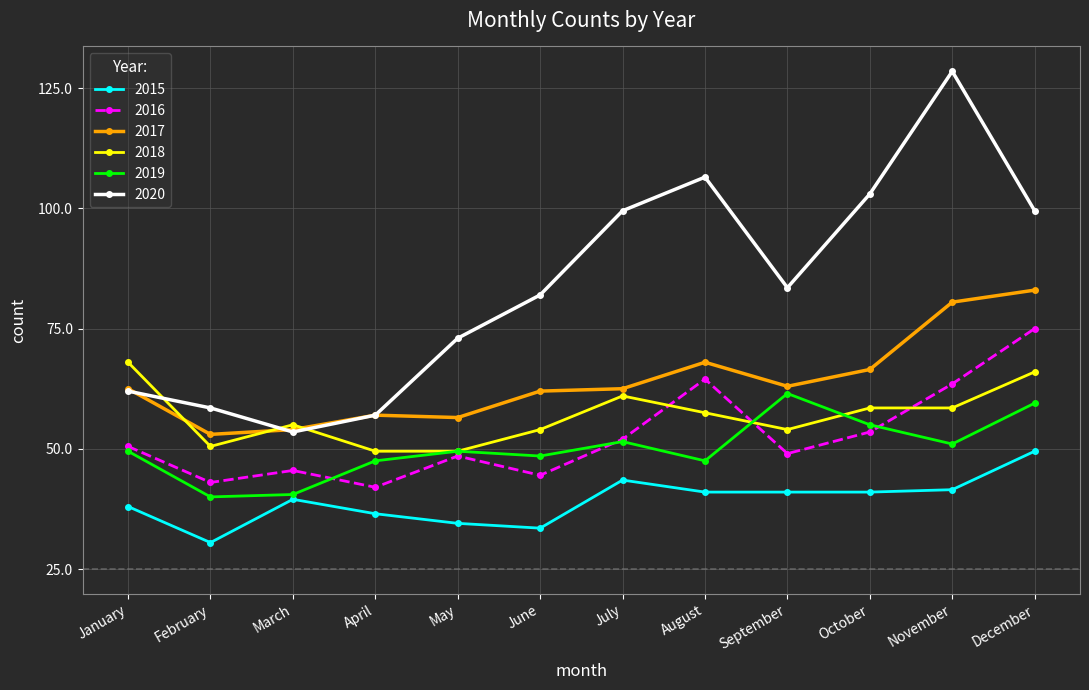

Is it true that 2017 equals 55 at October?

False